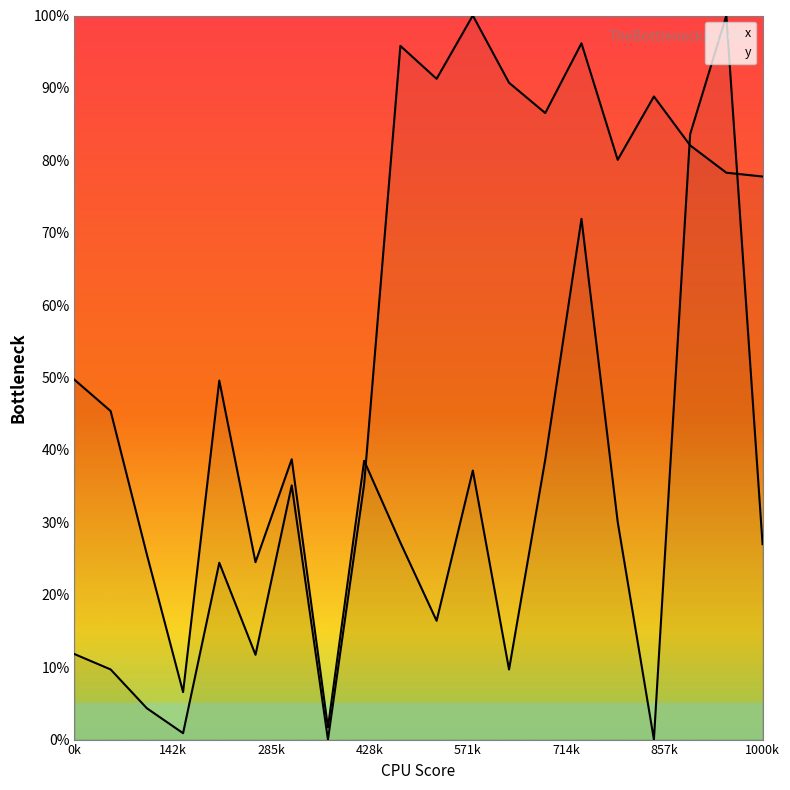

Between which two adjacent categories do y and x first intersect?

8 and 9